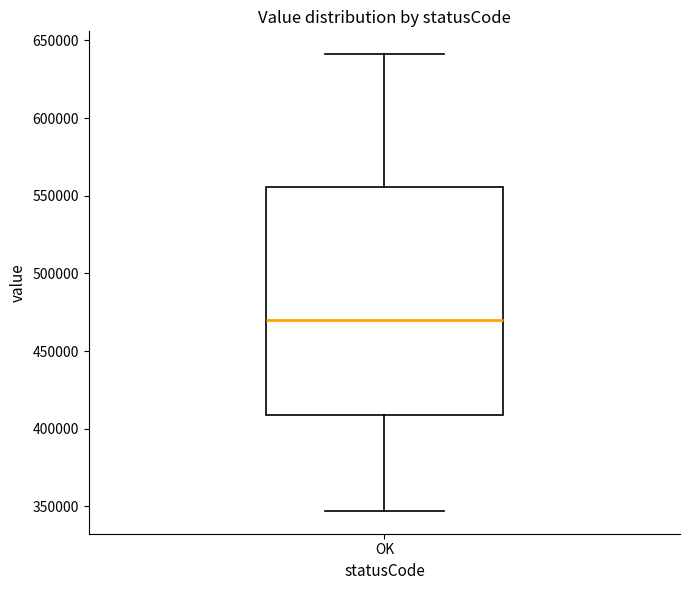

Read this box plot against the y-axis: the position of the median line, the range covered by the box, and the ends of both whiskers. The values are not printed on the chart, so give them approximately, as read against the axis.

median 470000, box 410000 to 555000, whiskers 345000 to 640000